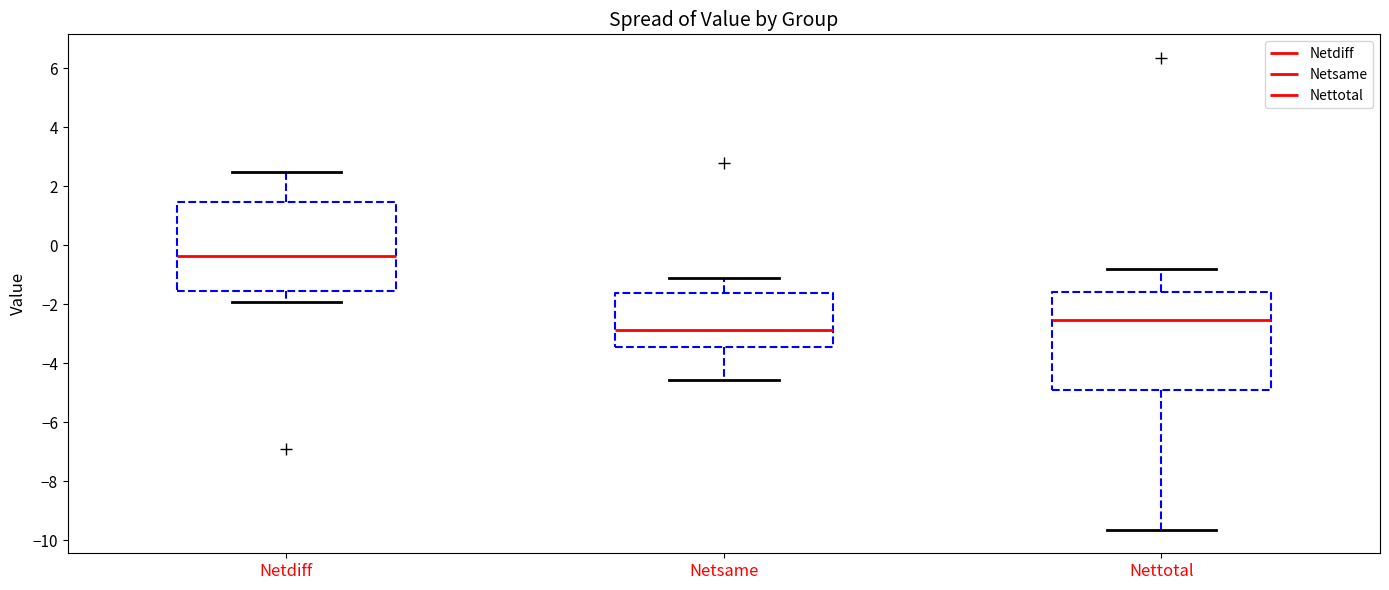

Comparing the boxes themselves (not the whiskers), which one is the tallest?

Nettotal